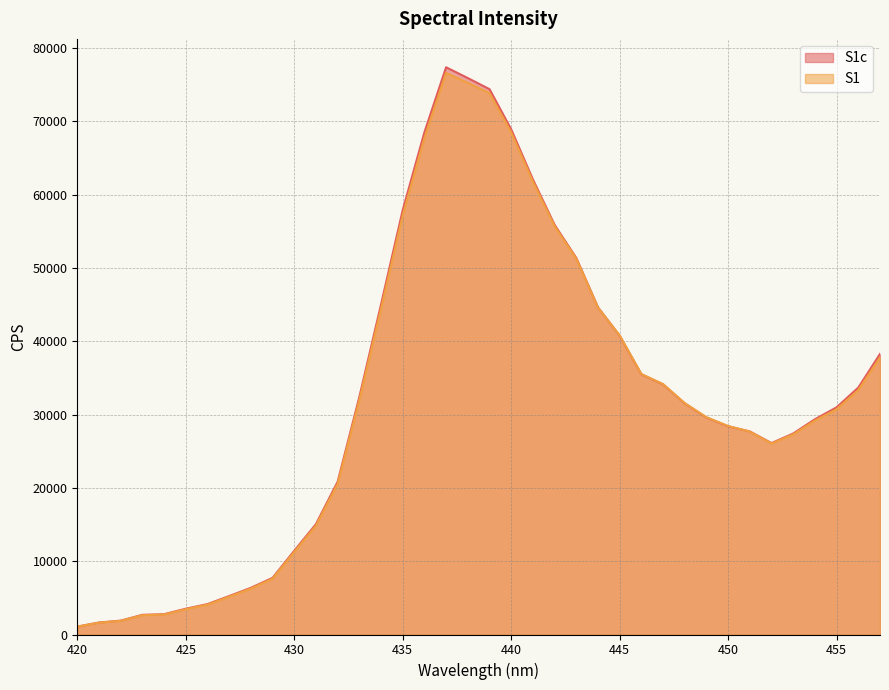

True or false: S1c has a value of 17420.2 at 454.

False